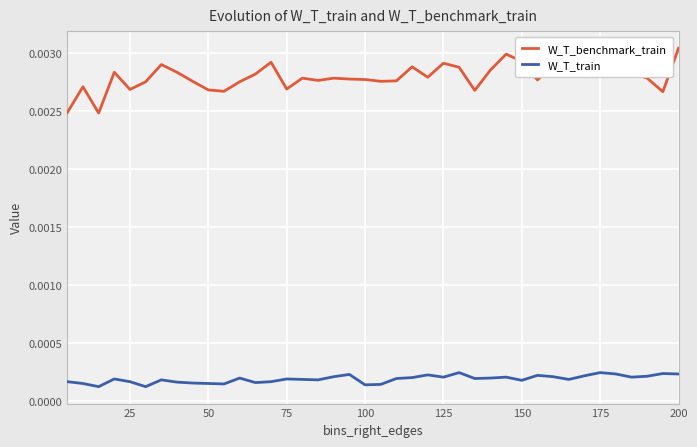

Rank the series by their maximum value, from highest to lowest.

W_T_benchmark_train, W_T_train